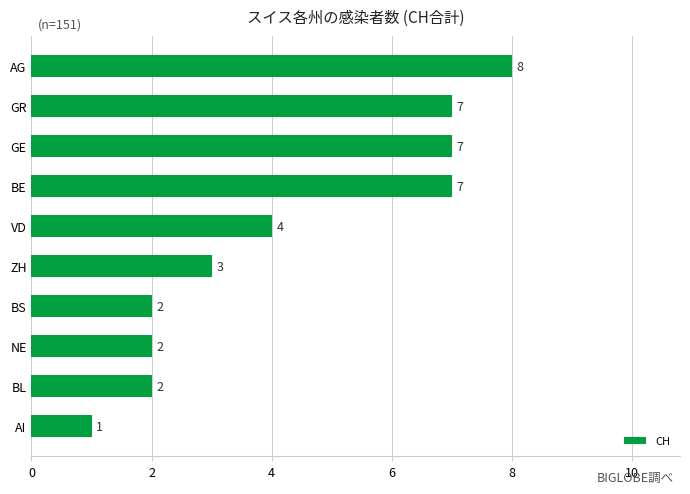

What is the maximum value shown in the chart?

8